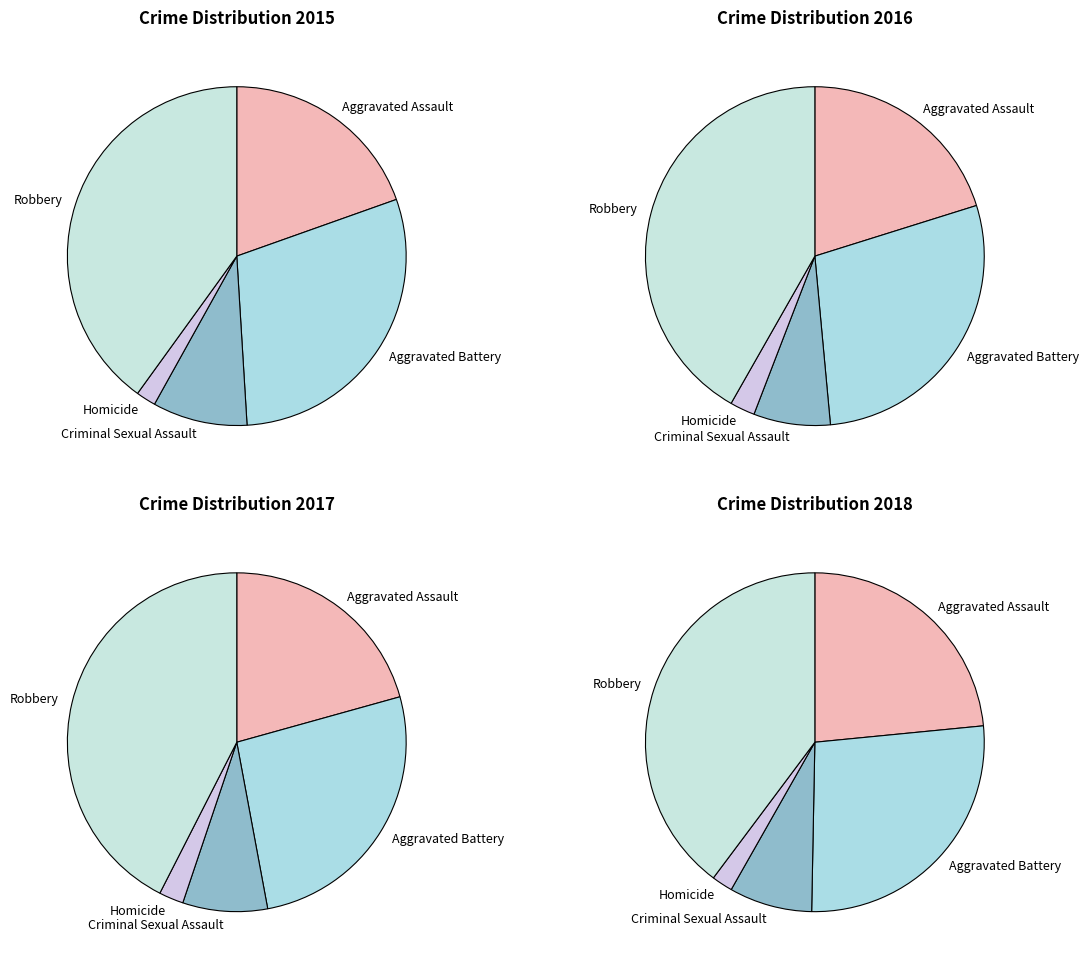

Does any single category account for the majority?

No